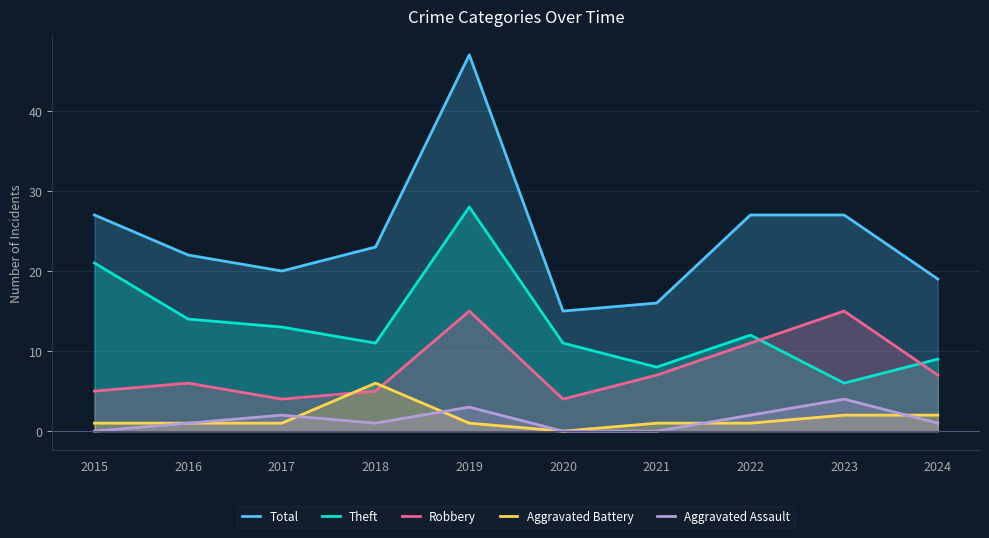

What is the value of the Total point at the 3rd from the left?

20